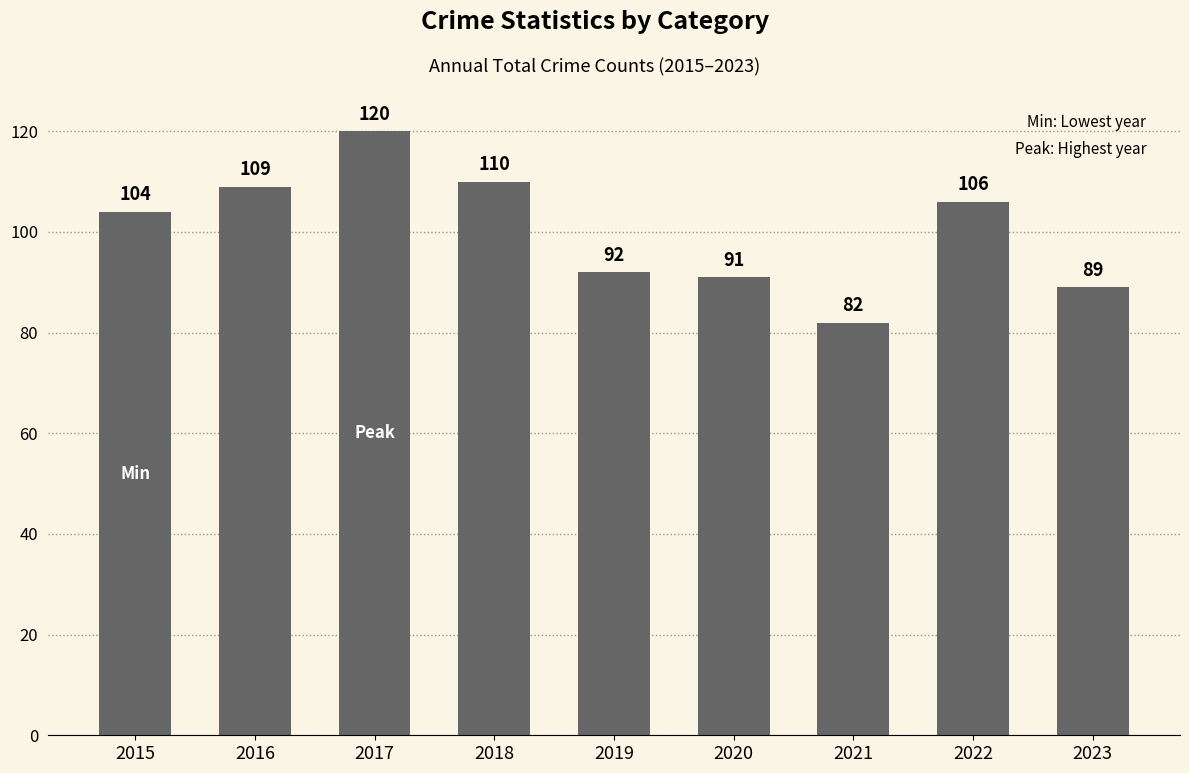

How many distinct data groups are displayed?

1